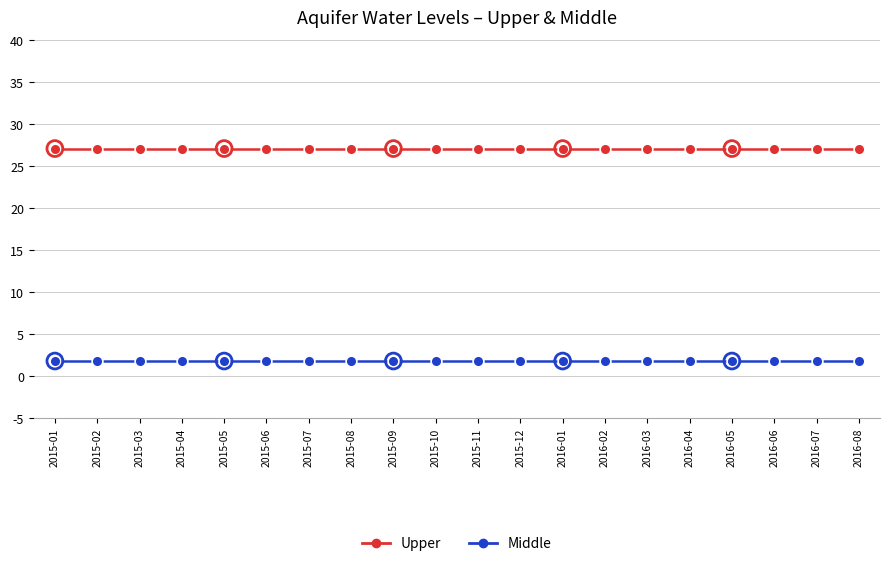

What is the difference between the highest and lowest values at 2015-07?

25.3